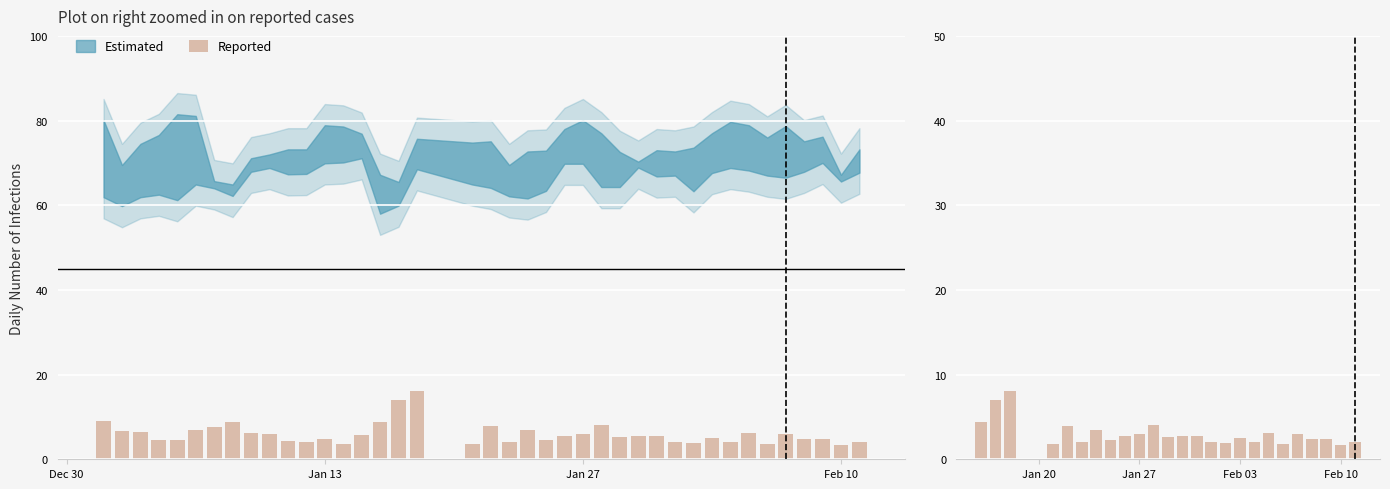

The chart shows a value of 3.1 at 15. True or false?

False